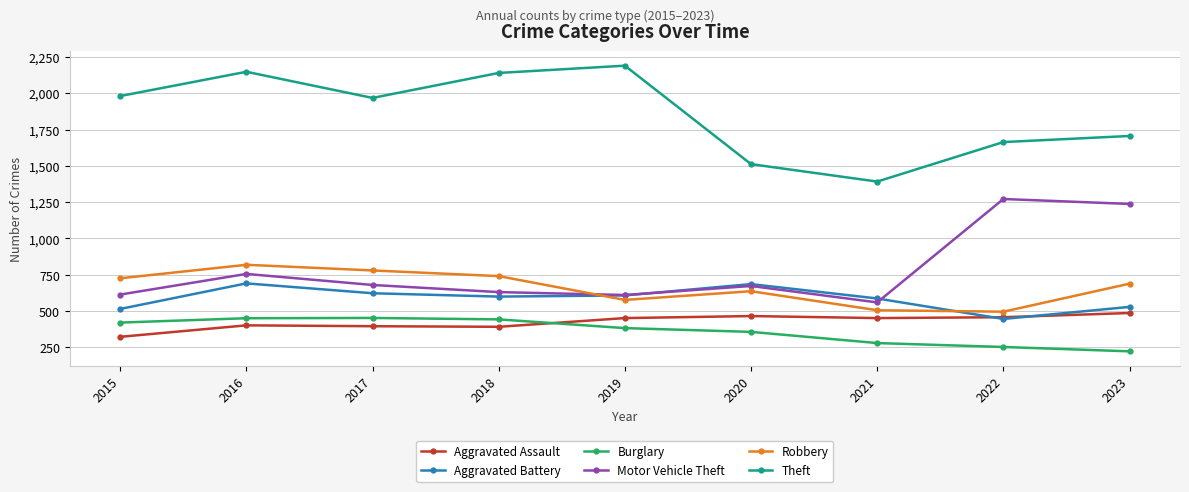

What is the value of the Aggravated Battery point at the 2nd from the left?

691